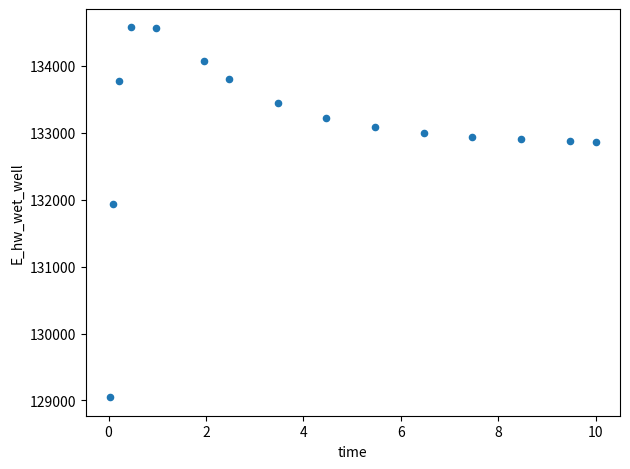

What is the range of X values (max minus min)?

10.0